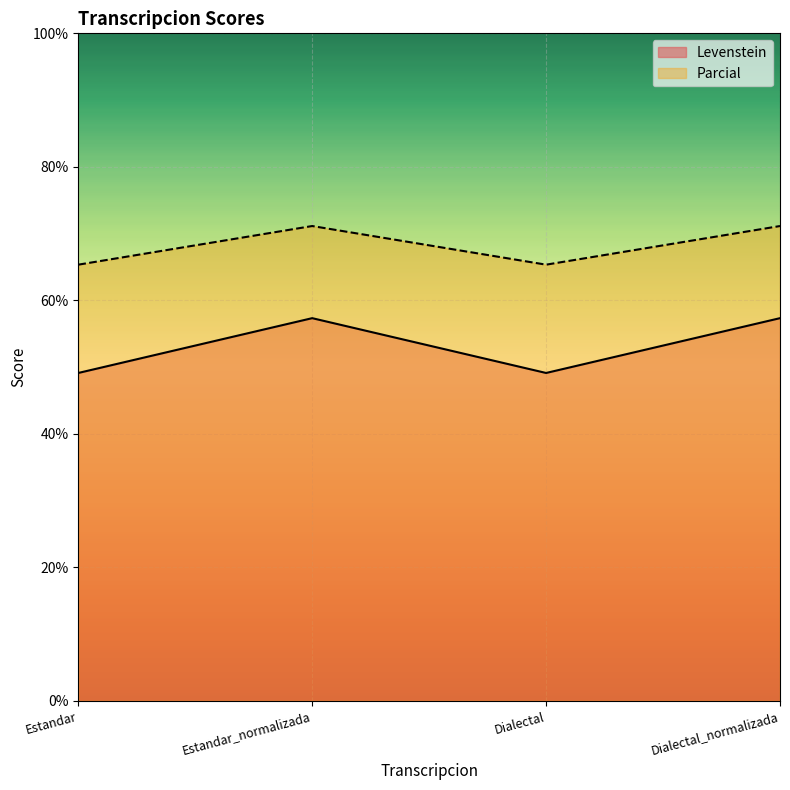

Which series has the largest range (max minus min)?

Levenstein